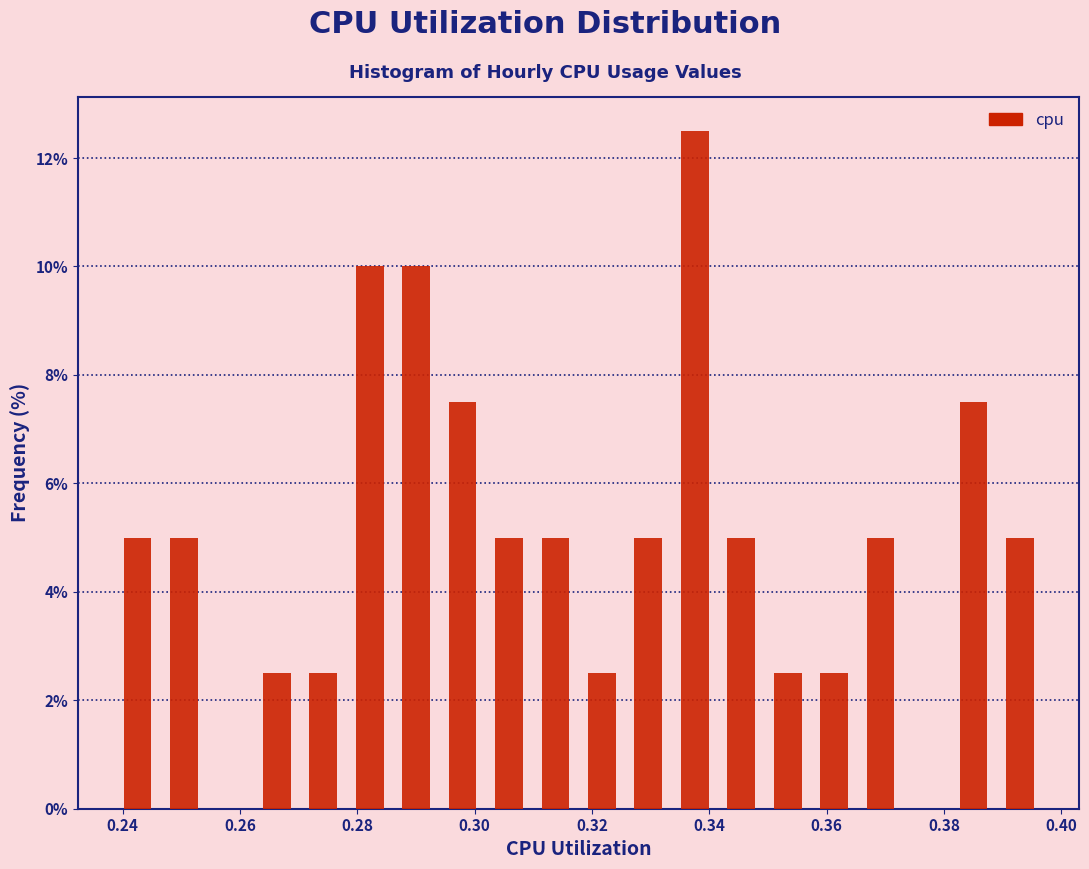

Around what value on the x-axis is the tallest bar? Give the approximate position of its centre, as read against the axis.

0.338